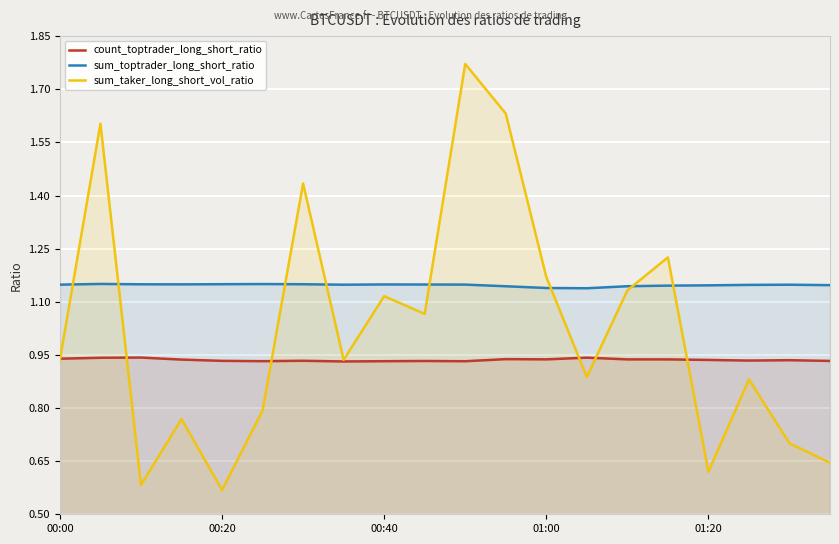

True or false: sum_toptrader_long_short_ratio and count_toptrader_long_short_ratio cross at least once.

False